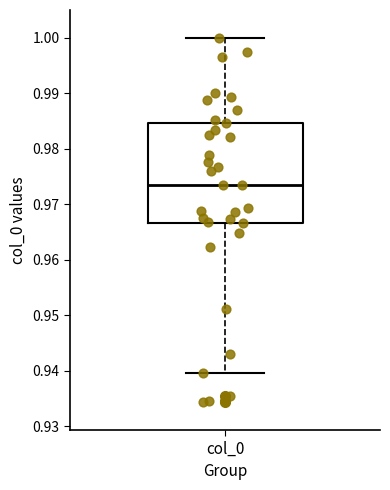

Read this box plot against the y-axis: the position of the median line, the range covered by the box, and the ends of both whiskers. The values are not printed on the chart, so give them approximately, as read against the axis.

median 0.974, box 0.967 to 0.985, whiskers 0.940 to 1.000